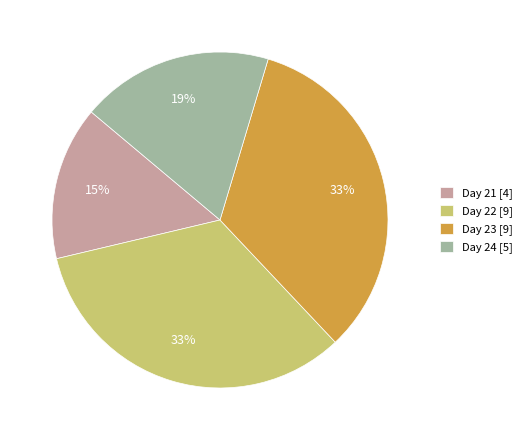

To the nearest percent, what is the average slice percentage?

25%